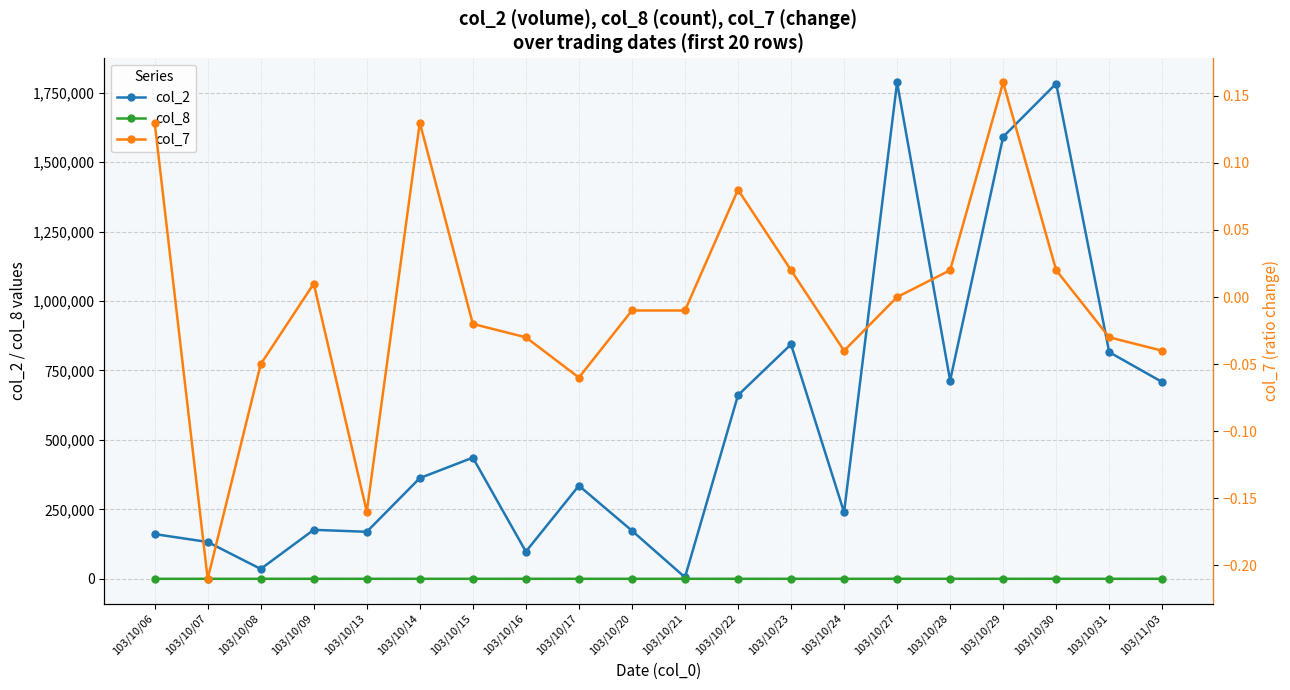

At which category is the sum across all series the highest?

103/10/27